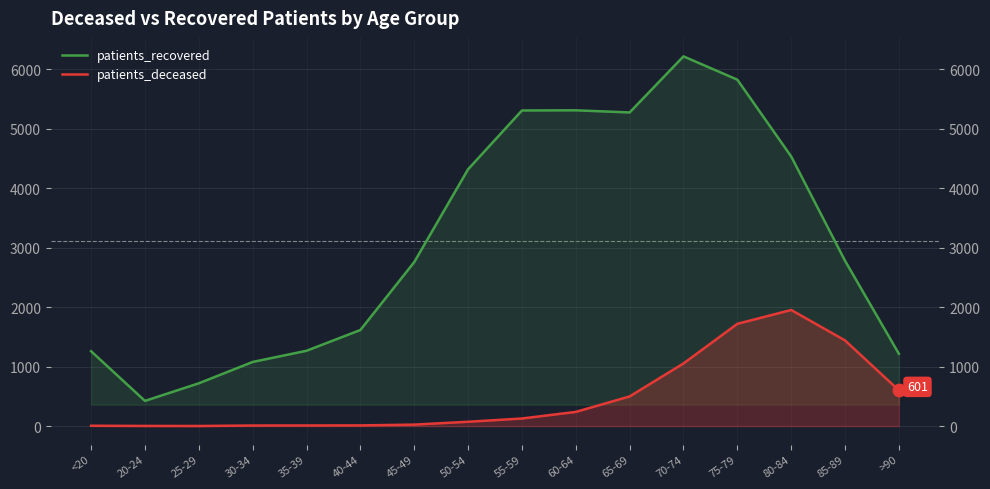

What is the total value across all series at 40-44?

1628